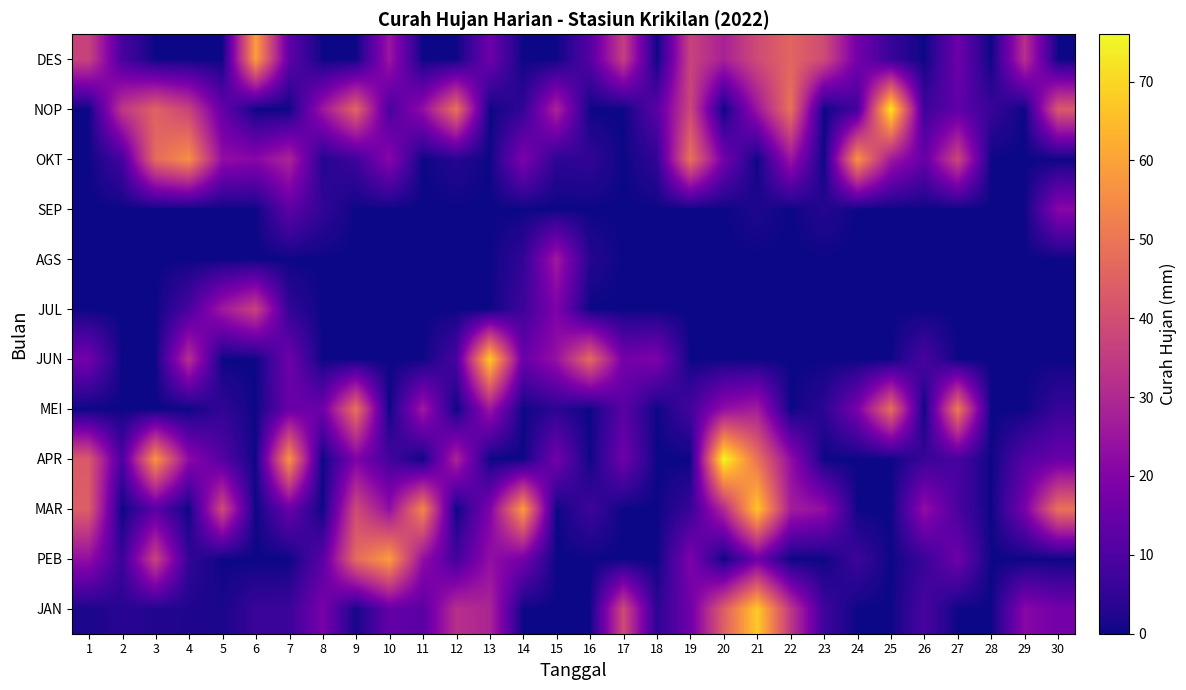

What is the spread (max minus min) of values at 5?

39.0